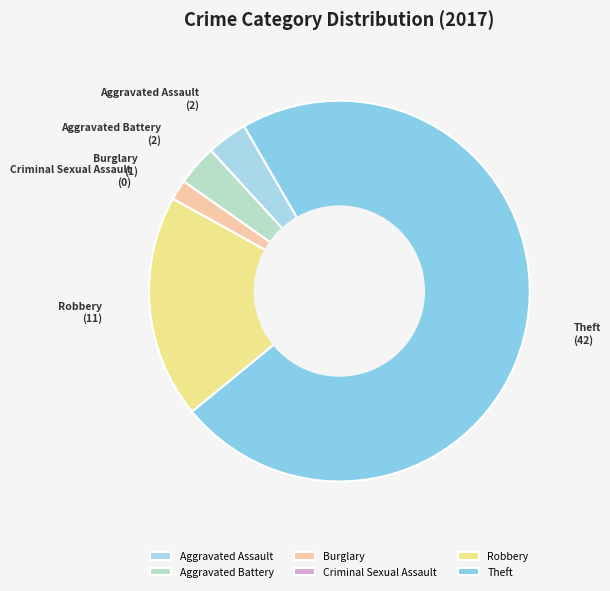

Does any single category account for the majority?

Yes